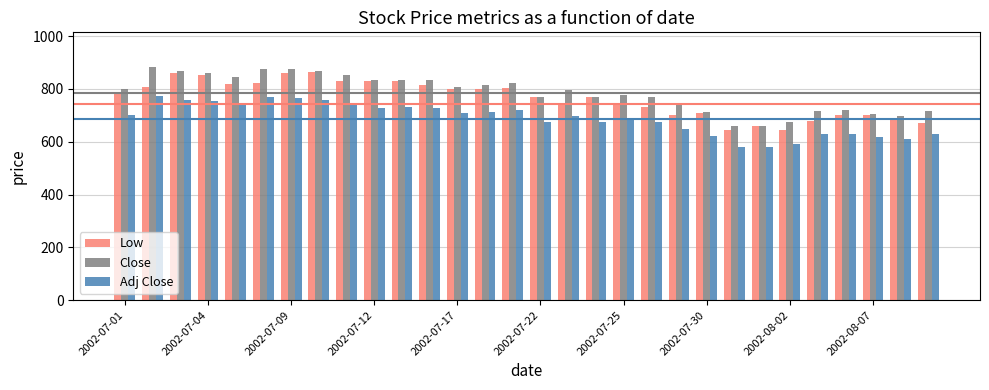

What is the maximum value shown in the chart?

882